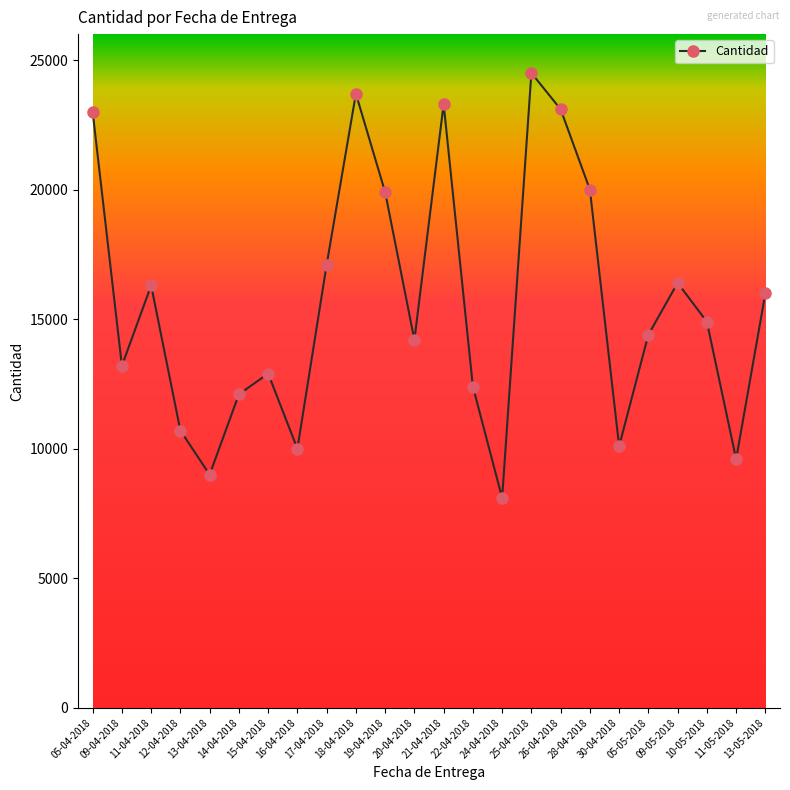

True or false: the data has more than 0 interior local peaks.

True